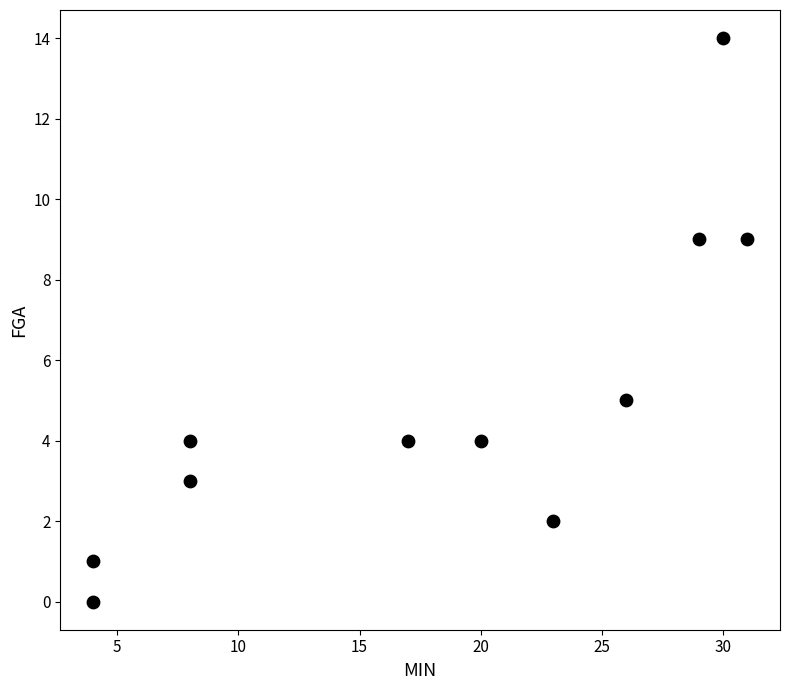

What is the average Y value?

5